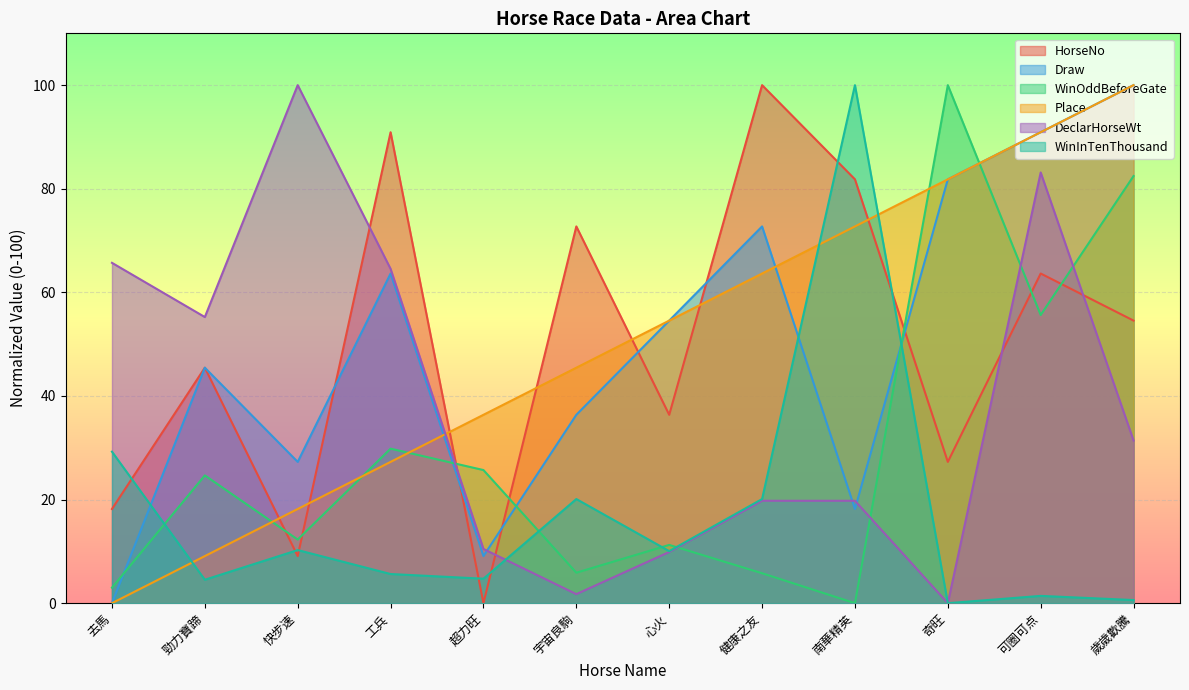

Rank the categories by HorseNo value from highest to lowest.

健康之友, 工兵, 南華精英, 宇宙良駒, 可圈可点, 歲歲歡騰, 勁力寶蹄, 心火, 奇旺, 去馬, 快步速, 超力旺